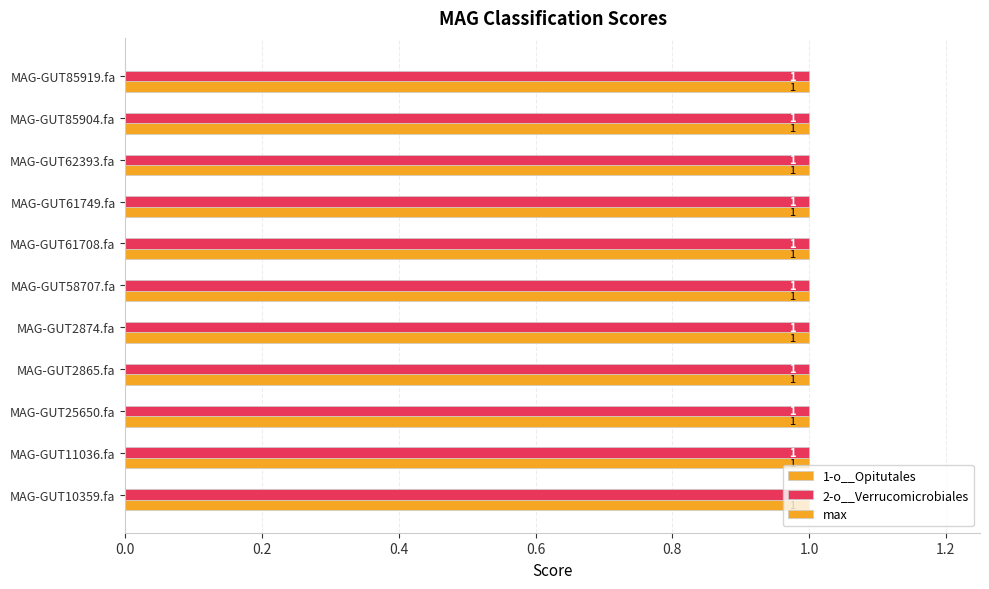

The value of 2-o__Verrucomicrobiales at MAG-GUT58707.fa is 2. True or false?

False